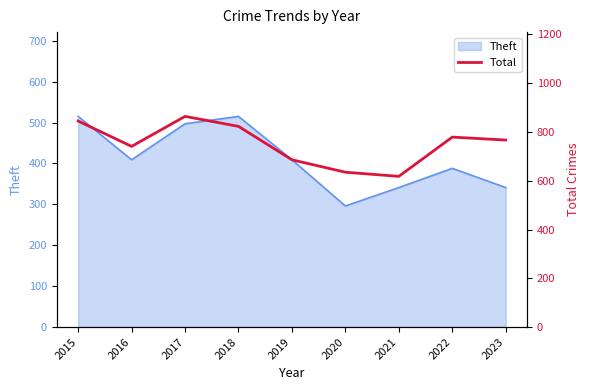

What is the value of the 3rd point from the left?

864